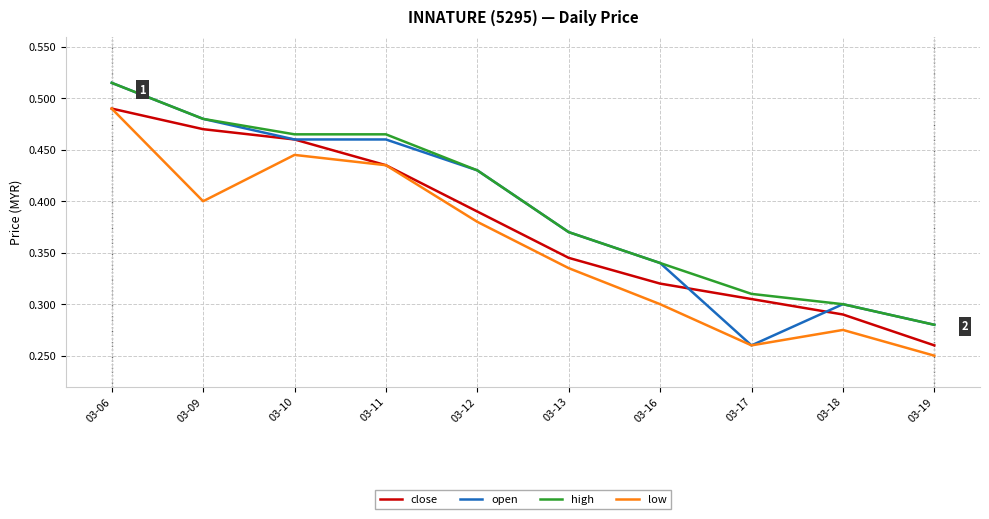

The value of low at 03-17 is 0.4. True or false?

False